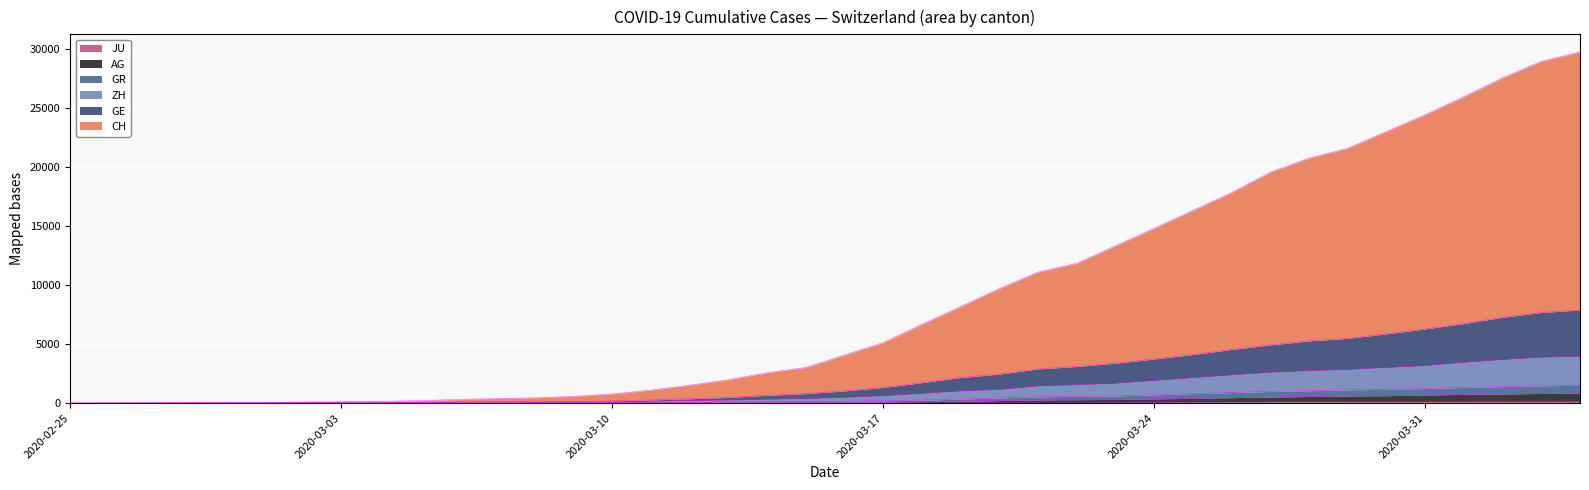

True or false: JU and GE cross at least once.

False